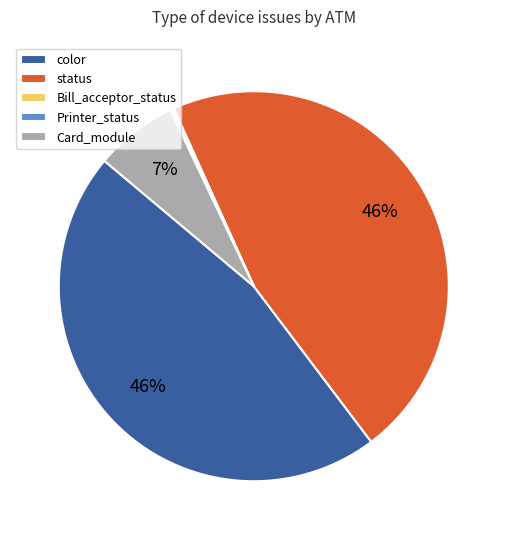

Is it true that color is 46% of the pie?

True